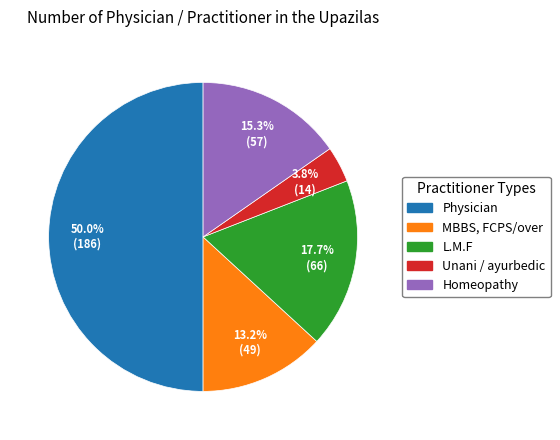

Rank the categories by value from lowest to highest.

Unani / ayurbedic, MBBS, FCPS/over, Homeopathy, L.M.F, Physician